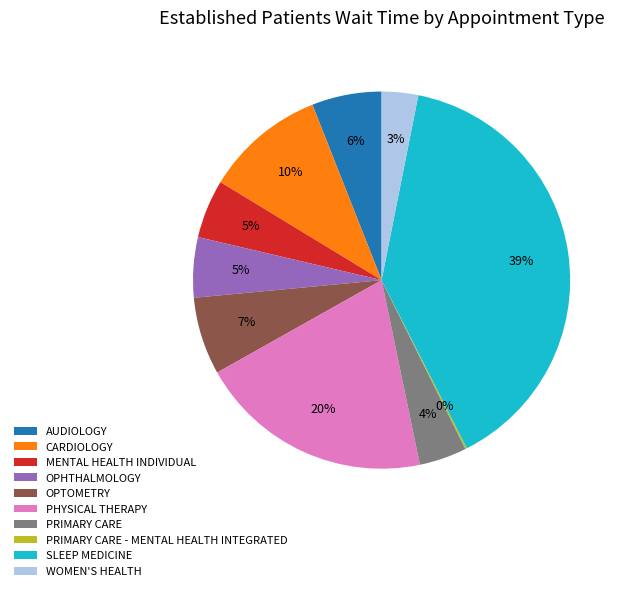

To the nearest percent, what is the average slice percentage?

10%